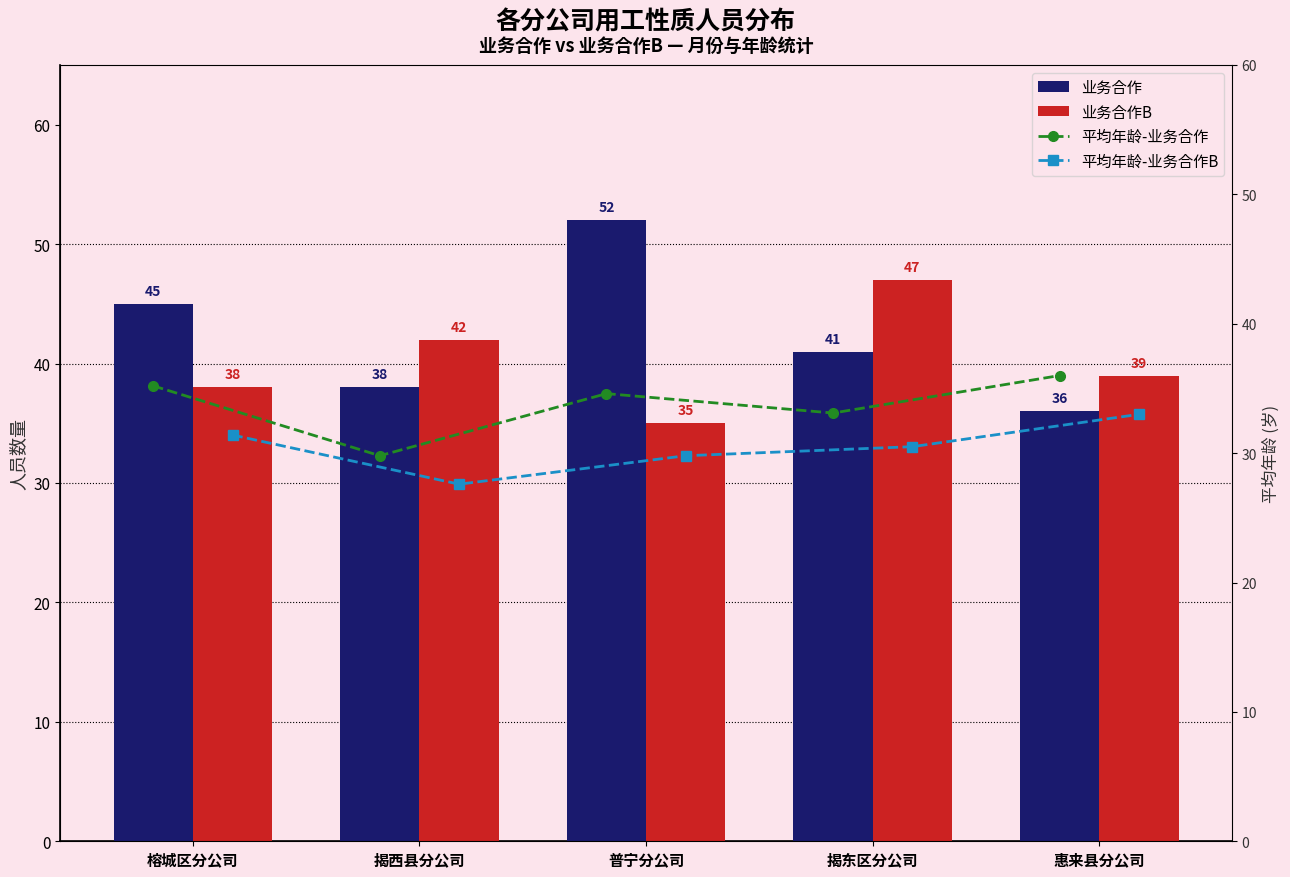

Which category has the highest value in the 业务合作 series?

普宁分公司